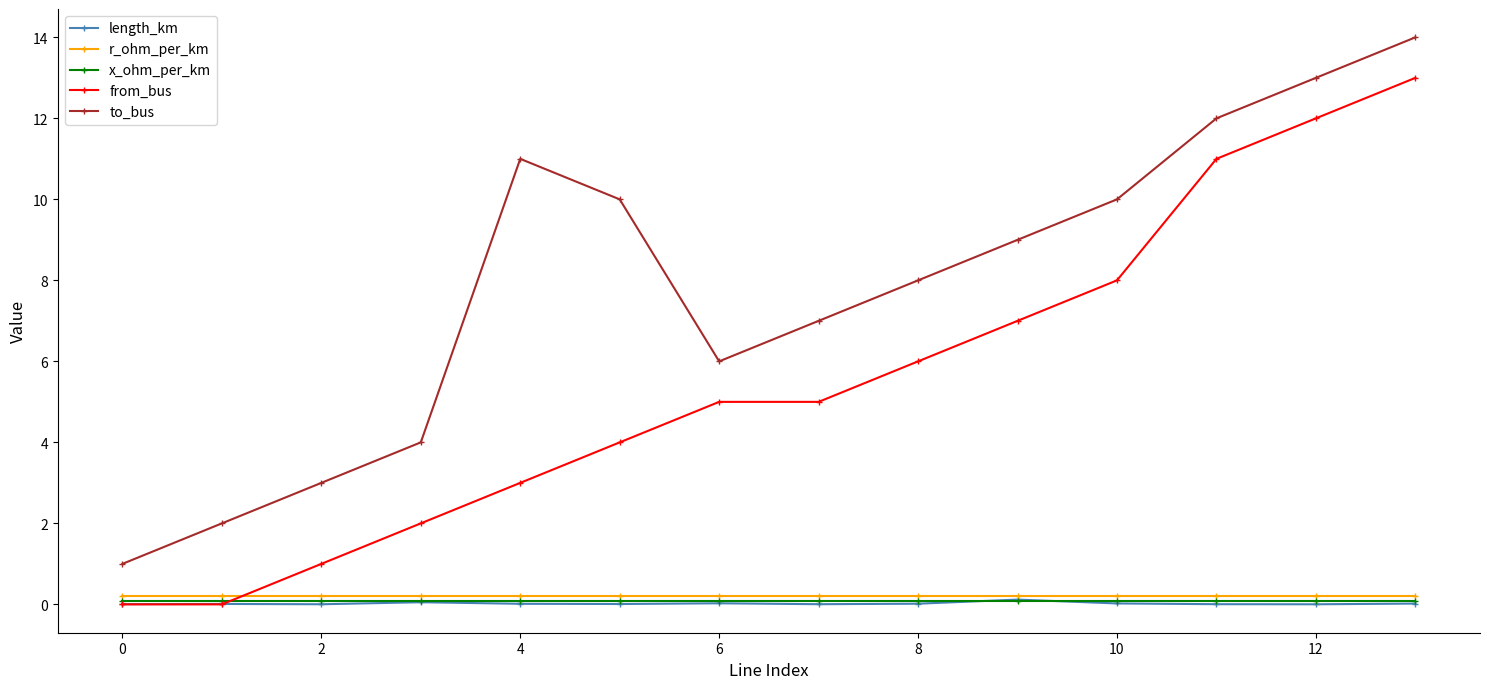

True or false: r_ohm_per_km and from_bus cross at least once.

True